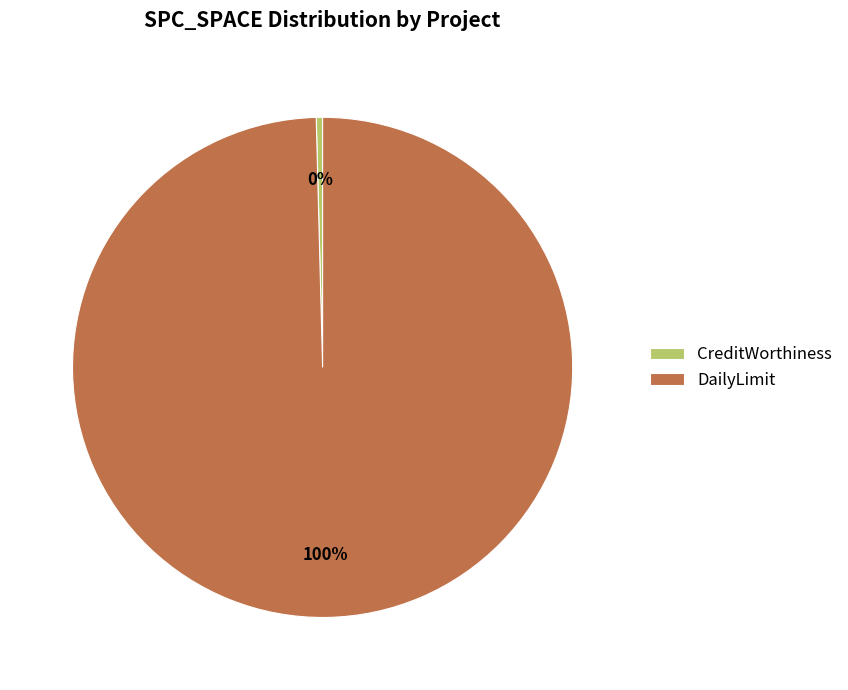

The CreditWorthiness slice represents 0% of the pie. True or false?

True